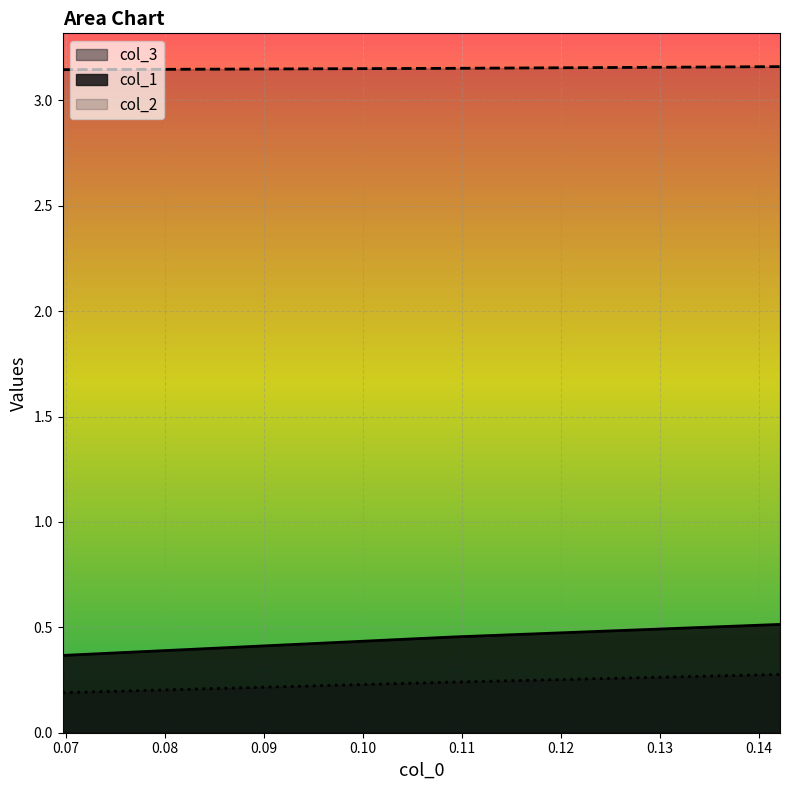

Which category has the highest value across all series?

0.1421568627450981